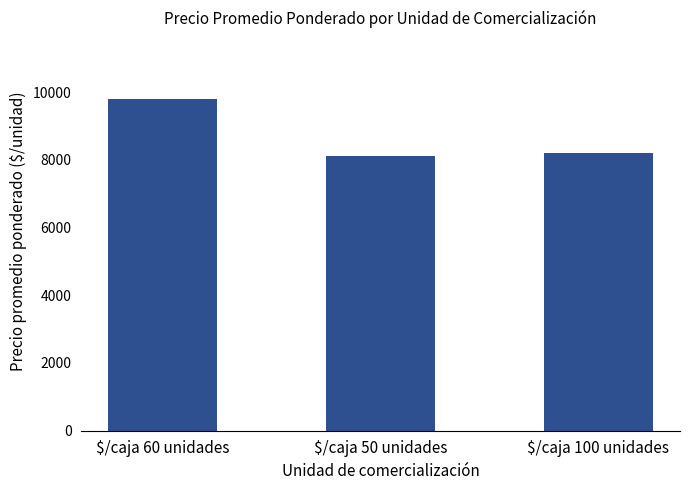

Rank the categories by value from highest to lowest.

$/caja 60 unidades, $/caja 100 unidades, $/caja 50 unidades